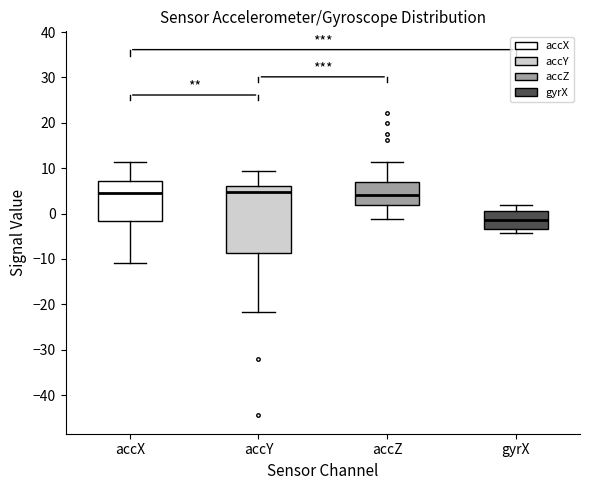

Which box's median line is the lowest?

gyrX